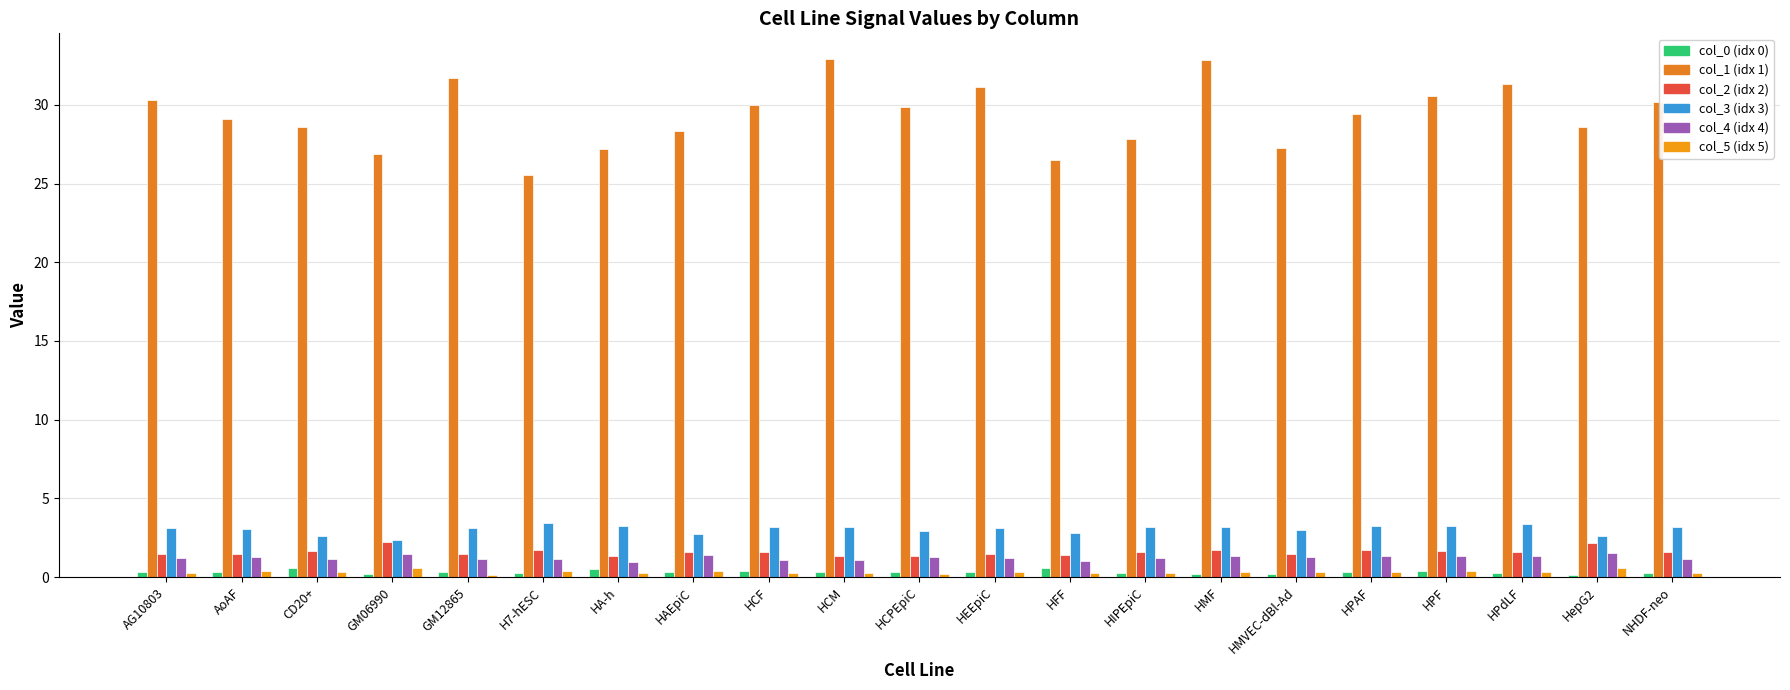

How many series are shown in this chart?

6